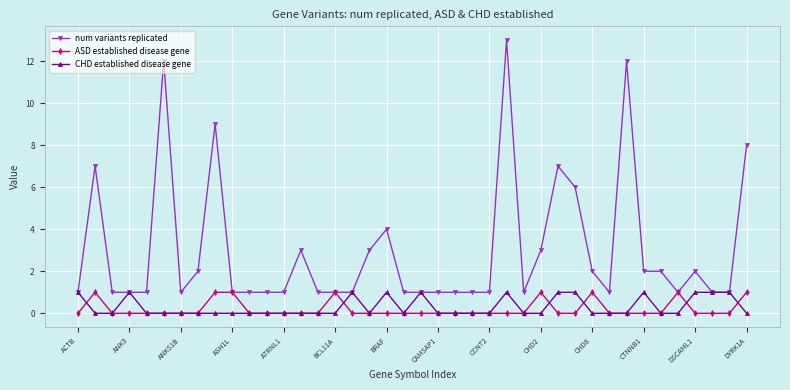

What is the highest value of the num variants replicated series?

13